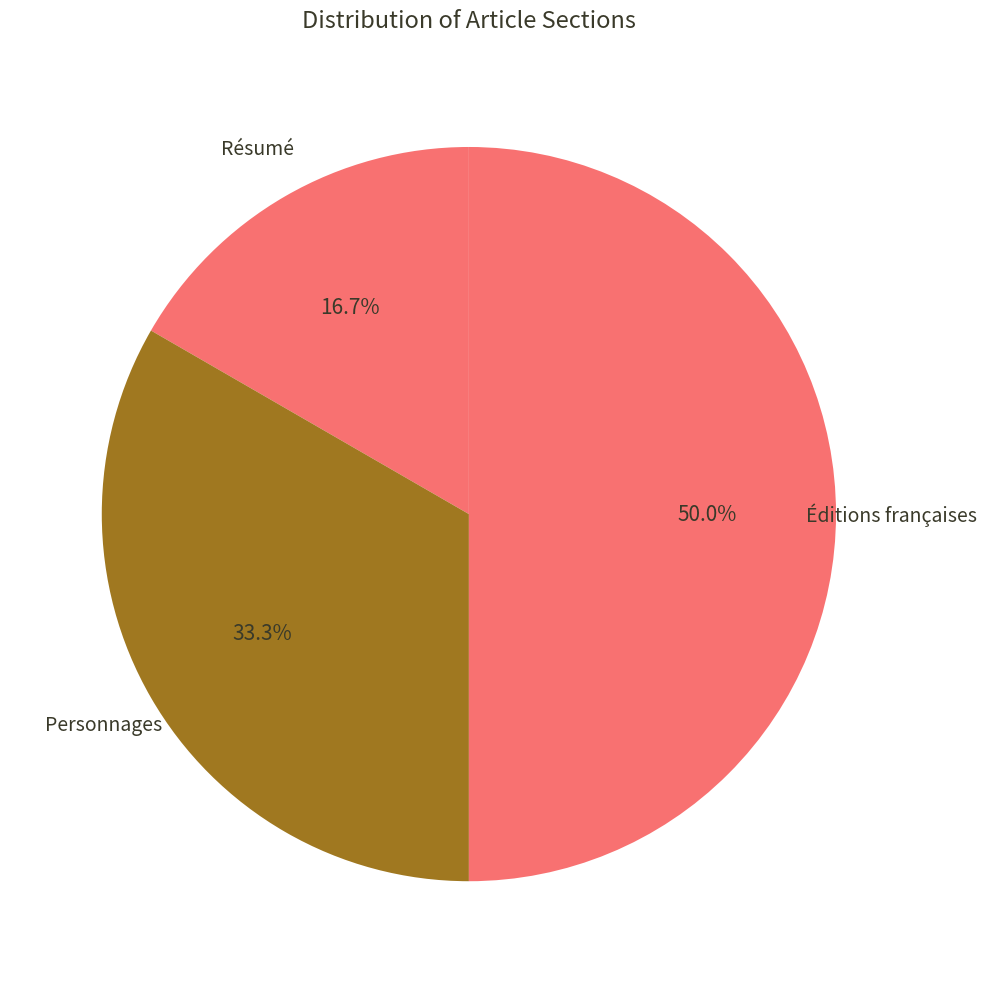

Count the number of slices in the pie.

3